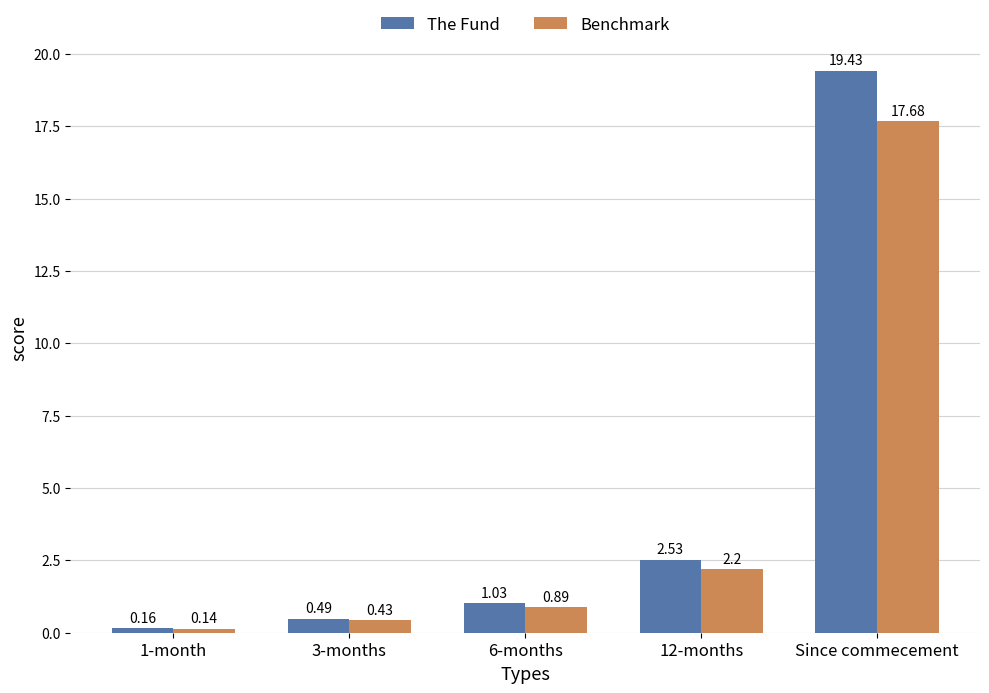

What are all the series names shown in the legend?

The Fund, Benchmark